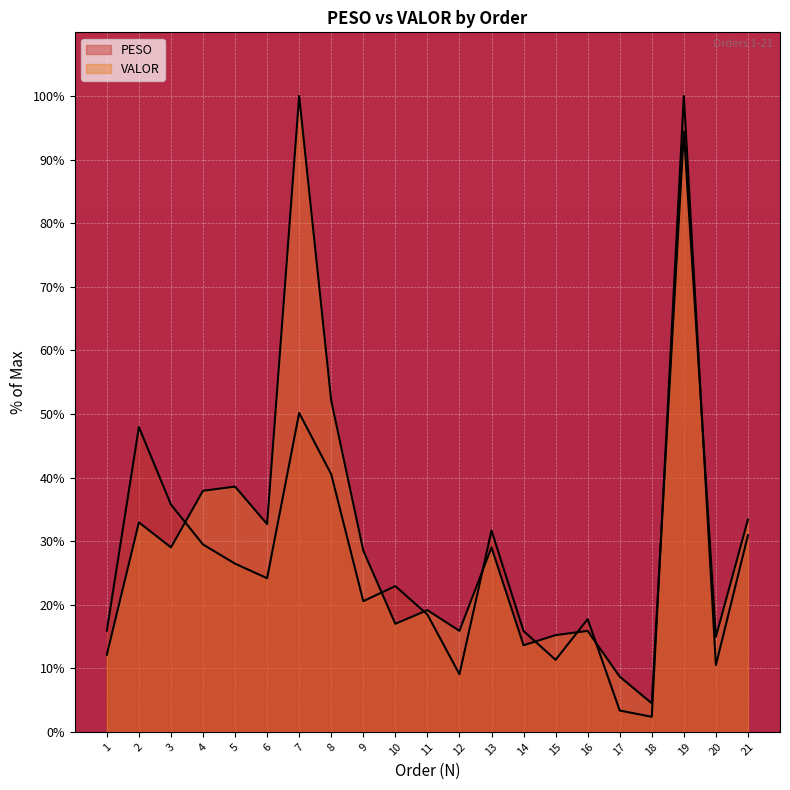

List the series in order of their overall mean, lowest first.

PESO, VALOR